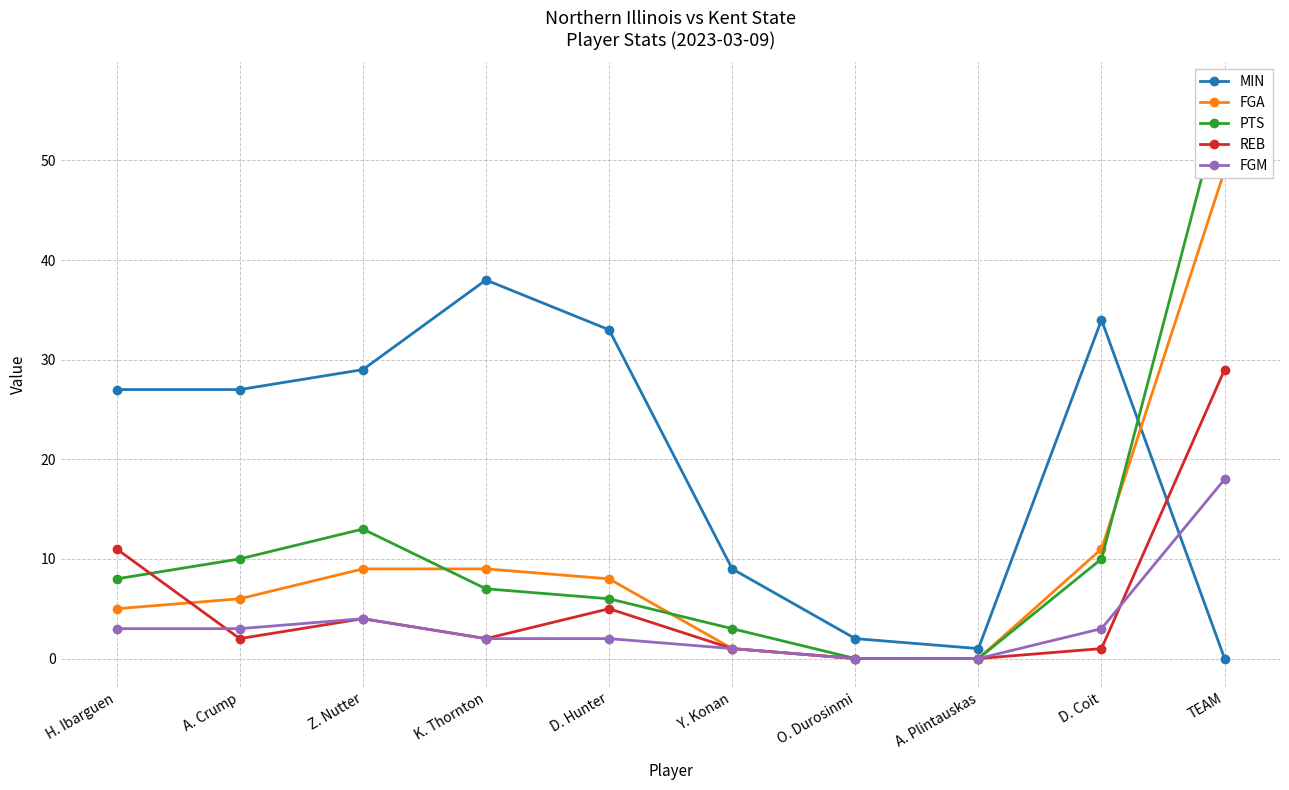

Reading left to right, extract all data points from this chart.

MIN: H. Ibarguen=27	A. Crump=27	Z. Nutter=29	K. Thornton=38	D. Hunter=33	Y. Konan=9	O. Durosinmi=2	A. Plintauskas=1	D. Coit=34	TEAM=0
FGA: H. Ibarguen=5	A. Crump=6	Z. Nutter=9	K. Thornton=9	D. Hunter=8	Y. Konan=1	O. Durosinmi=0	A. Plintauskas=0	D. Coit=11	TEAM=49
PTS: H. Ibarguen=8	A. Crump=10	Z. Nutter=13	K. Thornton=7	D. Hunter=6	Y. Konan=3	O. Durosinmi=0	A. Plintauskas=0	D. Coit=10	TEAM=57
REB: H. Ibarguen=11	A. Crump=2	Z. Nutter=4	K. Thornton=2	D. Hunter=5	Y. Konan=1	O. Durosinmi=0	A. Plintauskas=0	D. Coit=1	TEAM=29
FGM: H. Ibarguen=3	A. Crump=3	Z. Nutter=4	K. Thornton=2	D. Hunter=2	Y. Konan=1	O. Durosinmi=0	A. Plintauskas=0	D. Coit=3	TEAM=18